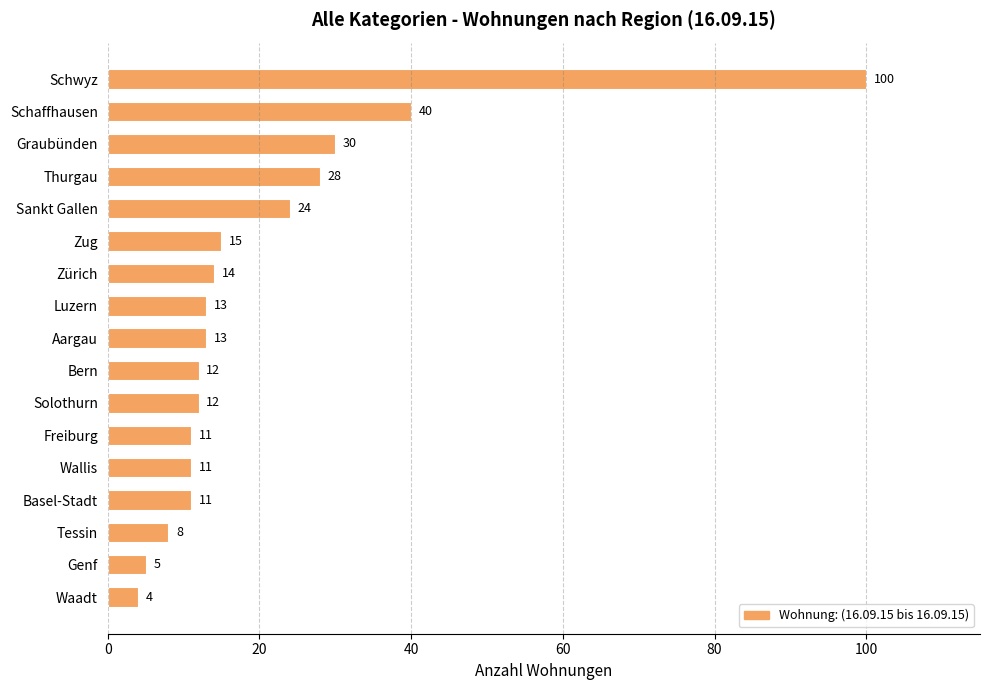

What is the average value?

21